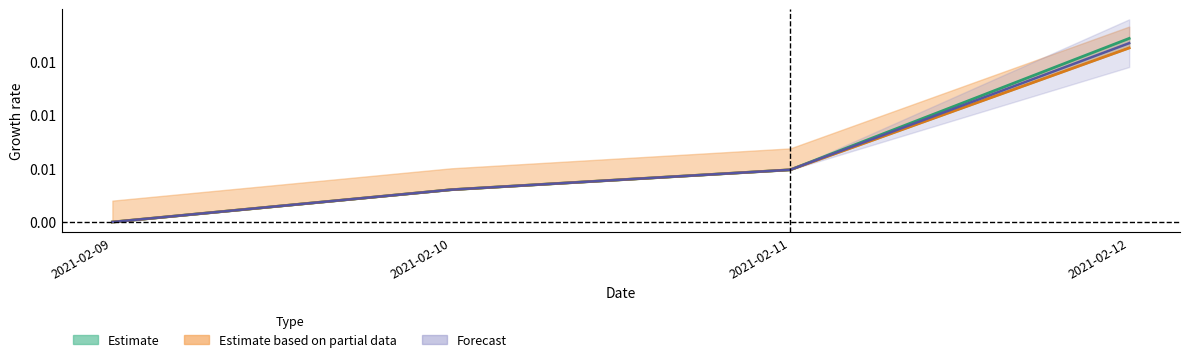

Does the chart display data point markers on the line(s)?

No